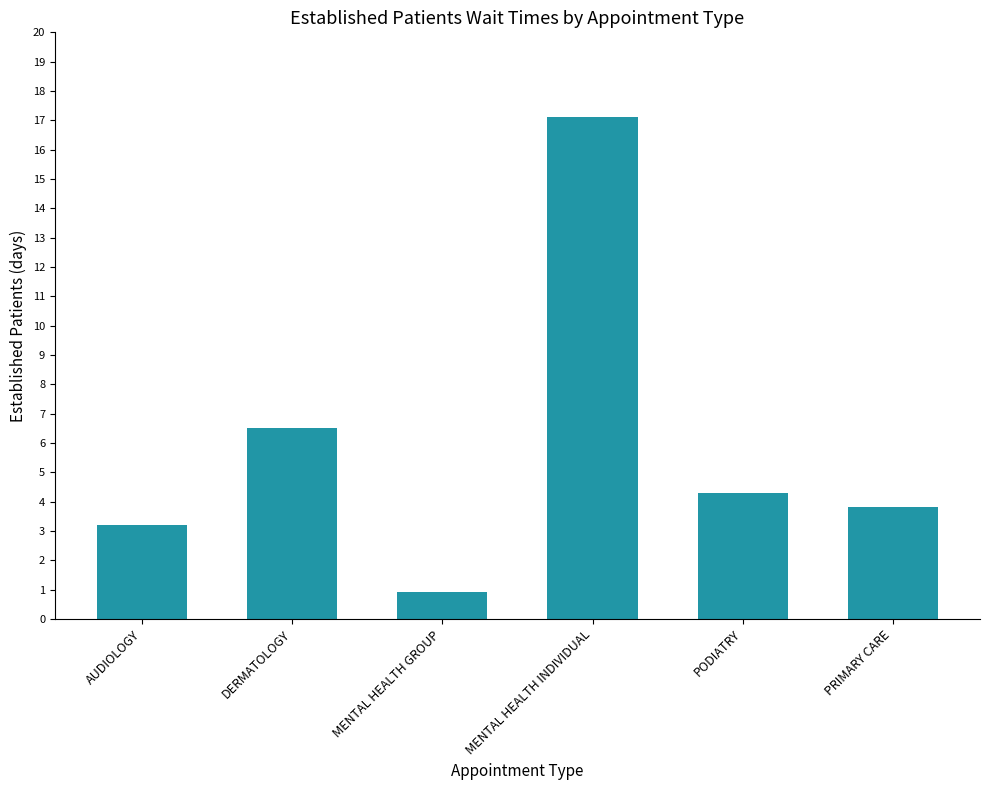

What is the value of the 3rd bar from the left?

0.9